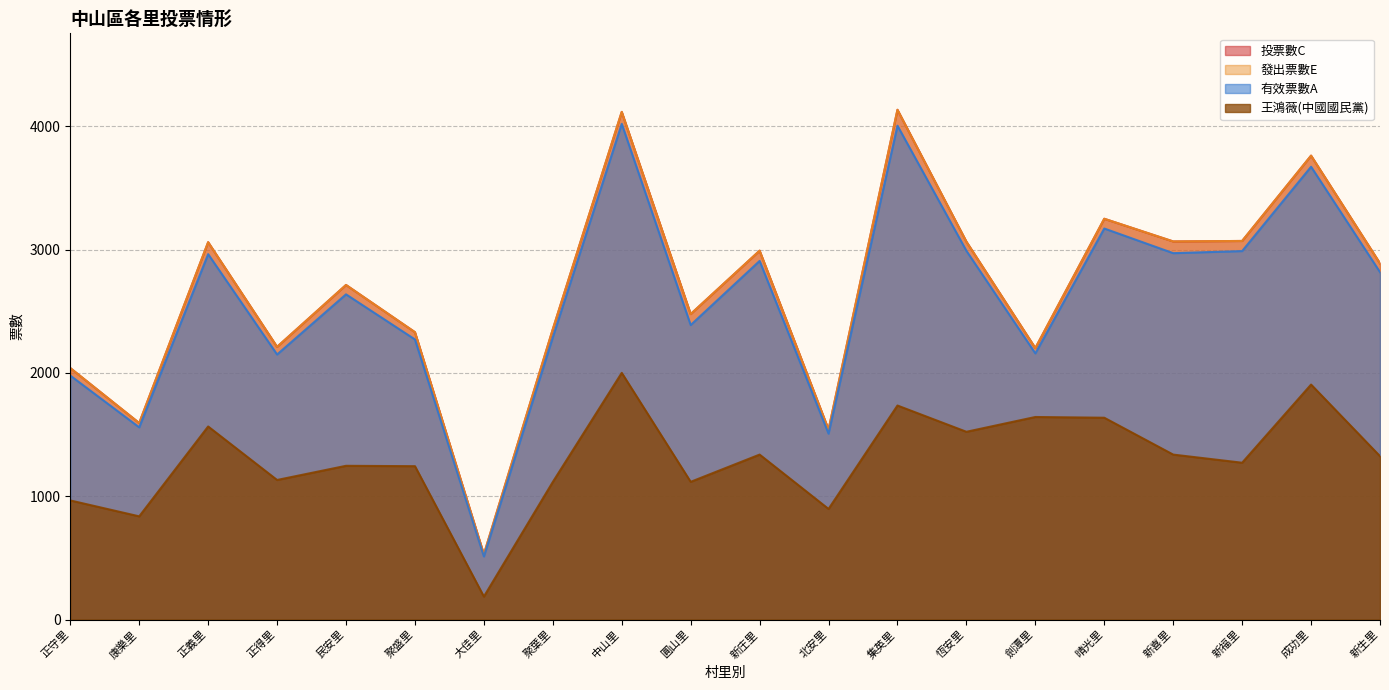

Is the value of 投票數C at 大佳里 greater than the value of 發出票數E at 民安里?

No